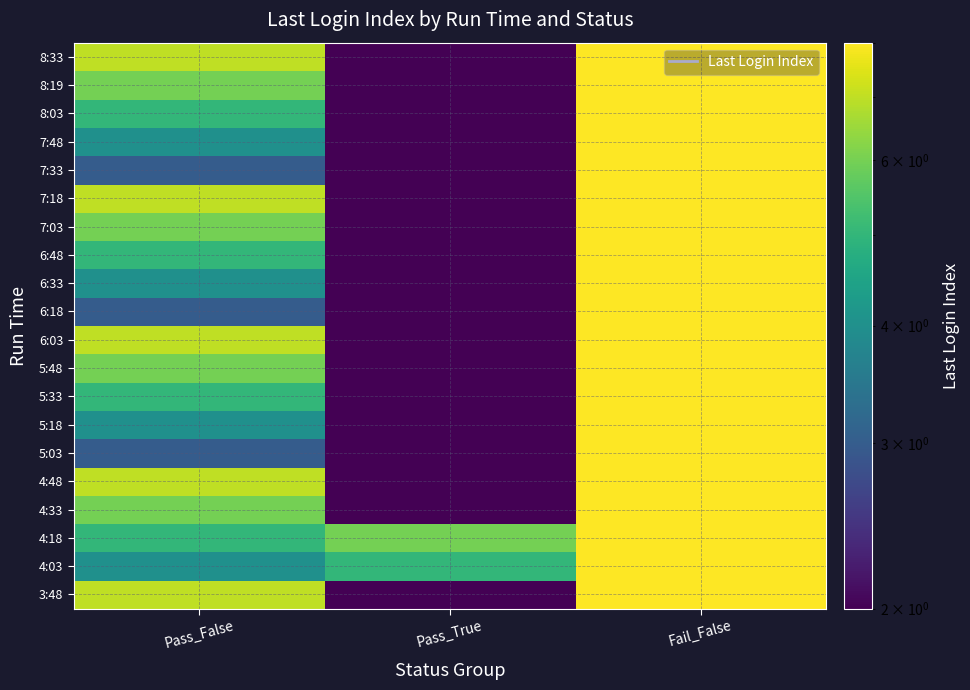

What is the greatest value displayed?

8